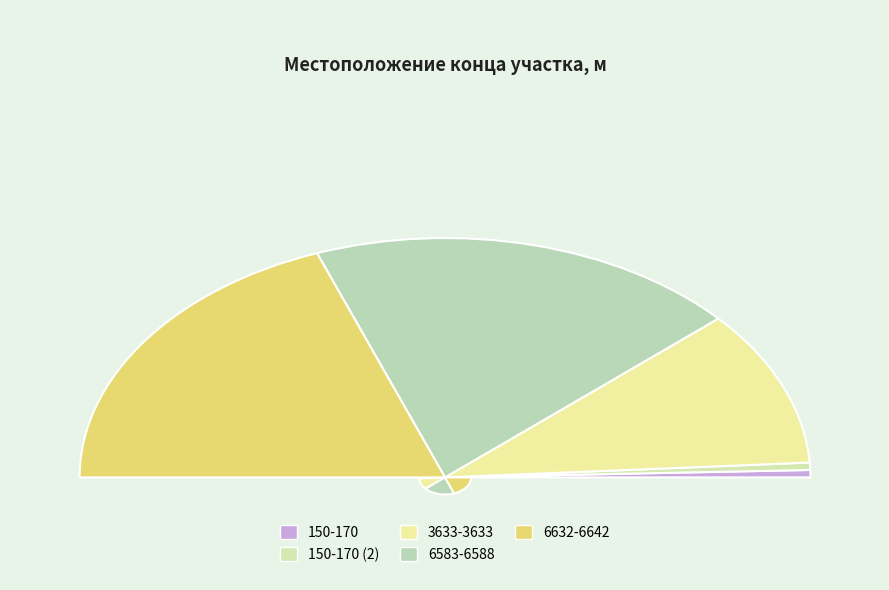

Count the number of slices in the pie.

5